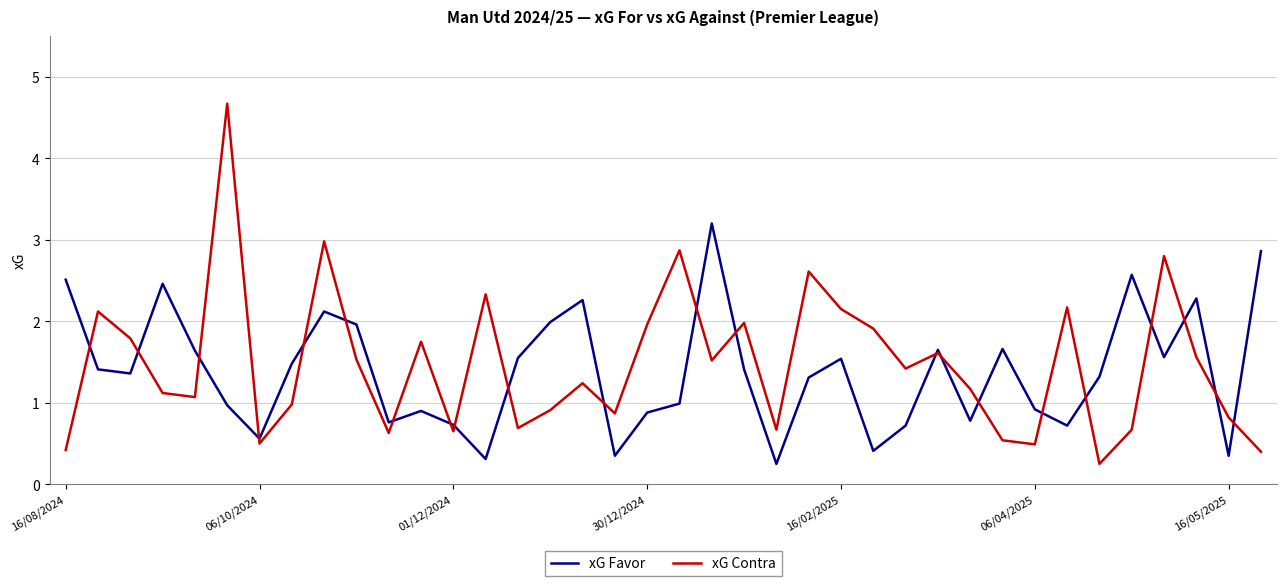

What is the average value of the xG Contra series?

1.5